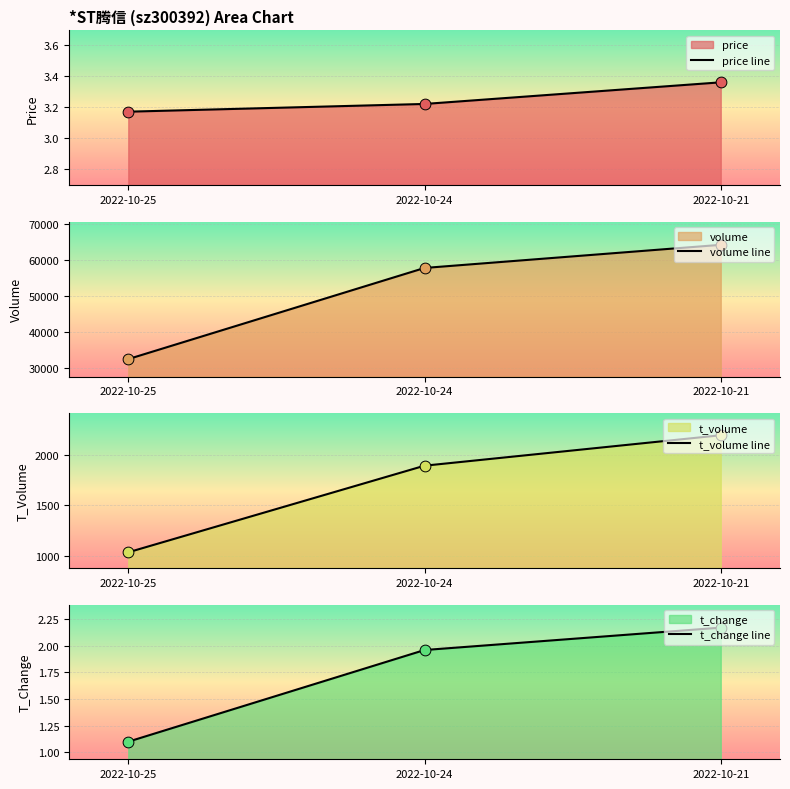

What is the total value across all series at 2022-10-21?

66455.5